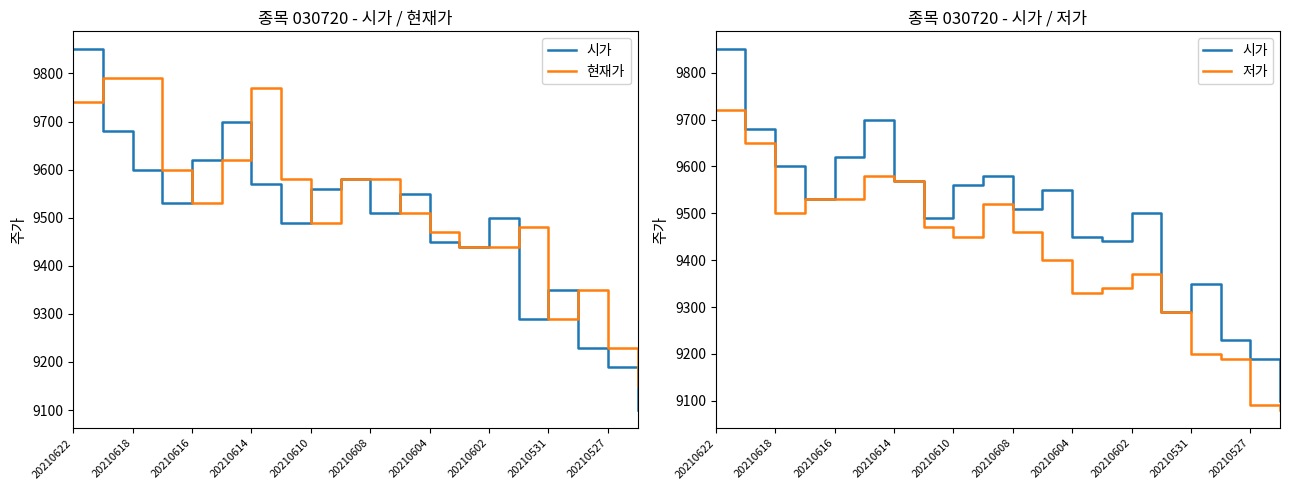

What is the spread (max minus min) of values at 20210527?

140